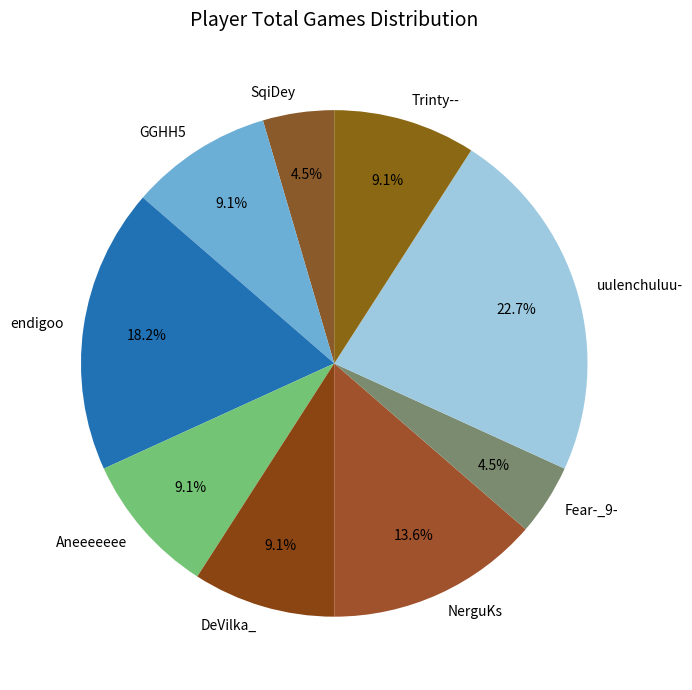

Is Trinty-- the majority of the pie?

No